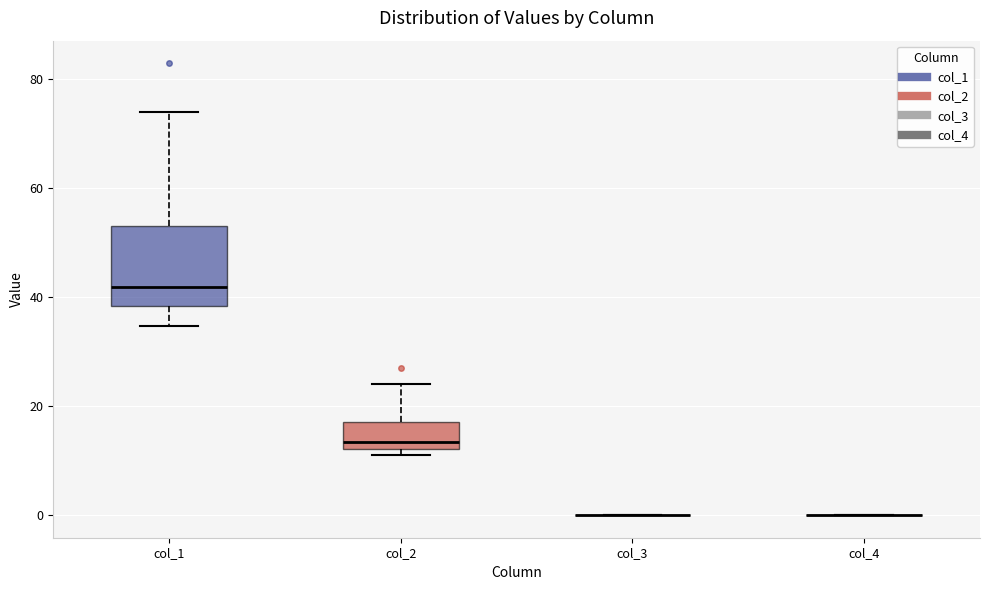

Reading left to right, read every box against the y-axis: the position of its median line, the range the box covers, and the ends of its whiskers. The values are not printed on the chart, so give them approximately, as read against the axis.

col_1: median 42, box 38 to 52, whiskers 34 to 74
col_2: median 14, box 12 to 18, whiskers 12 (just below the box's lower edge) to 24
col_3: box collapsed to a line at 0, whiskers 0 to 0
col_4: box collapsed to a line at 0, whiskers 0 to 0